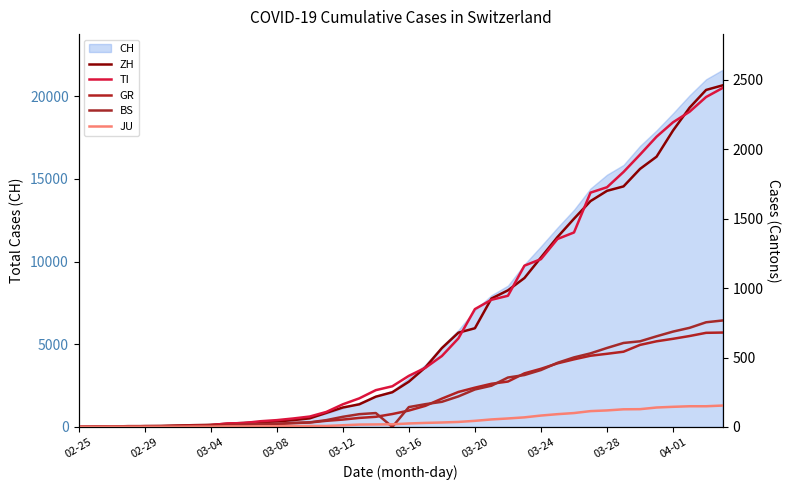

True or false: GR and JU cross at least once.

False